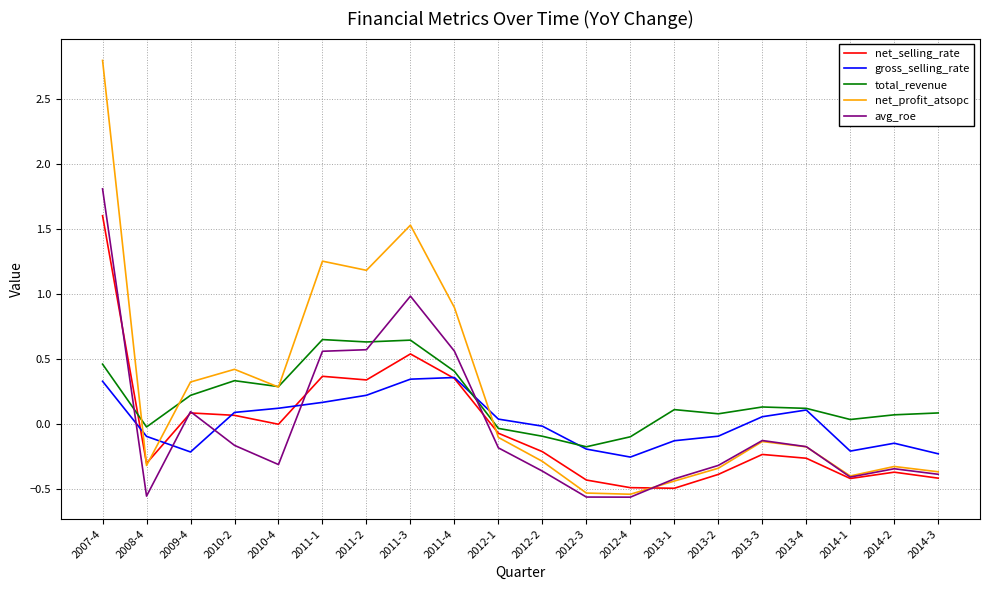

At which label does total_revenue first exceed 0?

2007-4